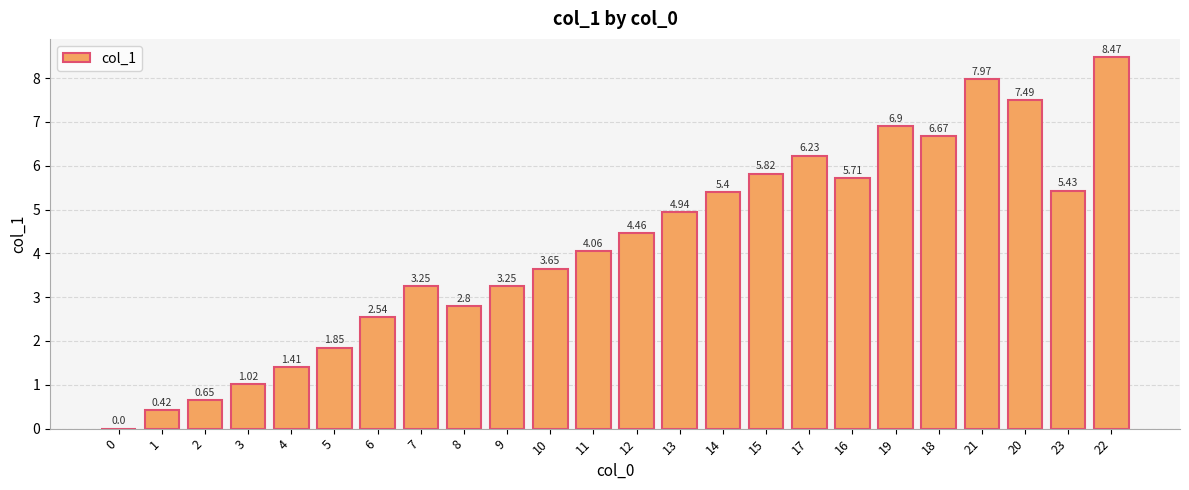

The value at 15 is 5.8. True or false?

True